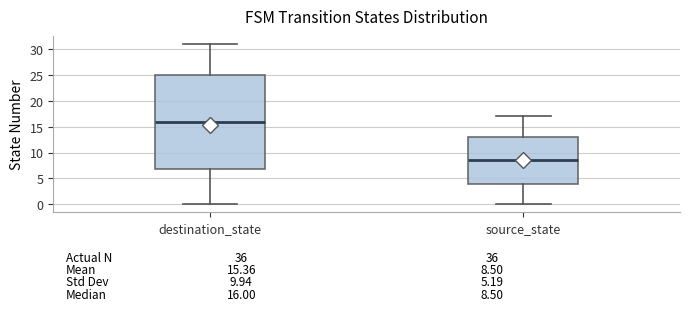

Which box is the tallest, from its lower edge to its upper edge?

destination_state